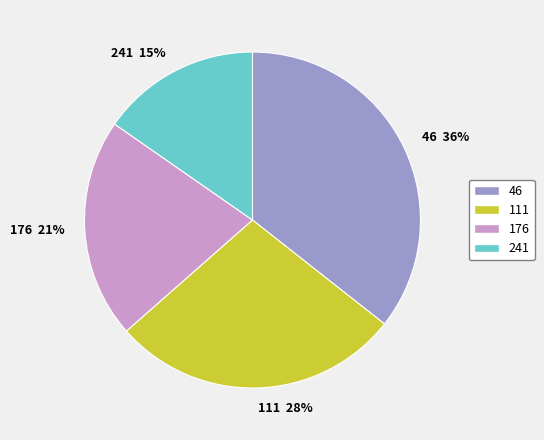

Does 241 represent more than half of the total?

No